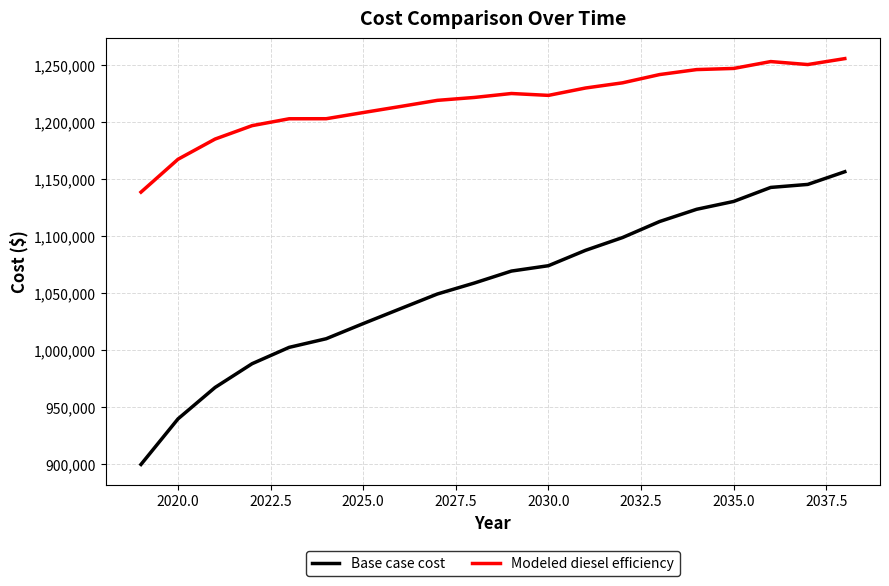

Which series has the largest total across all categories?

Modeled diesel efficiency